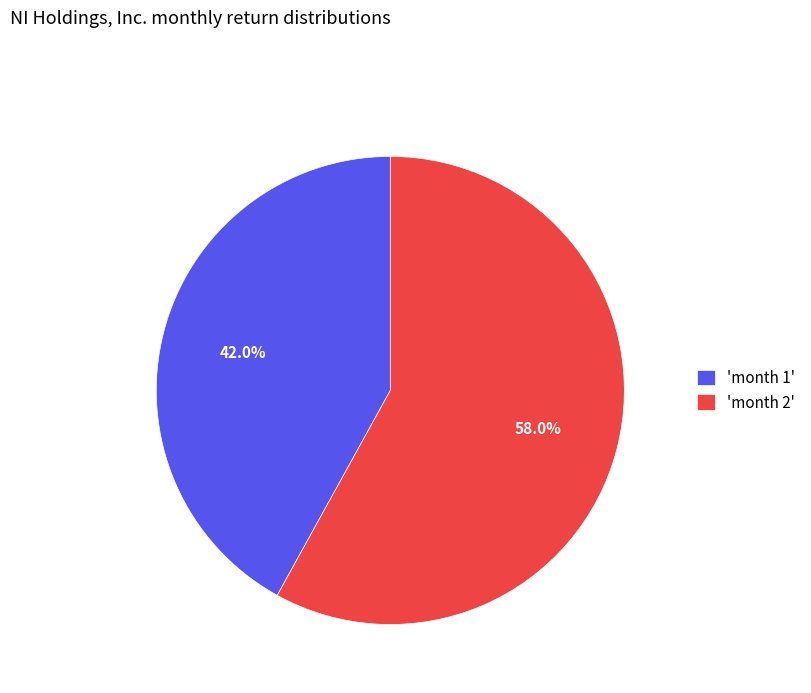

Combined, what portion of the pie is 'month 2' and 'month 1'?

100.0%